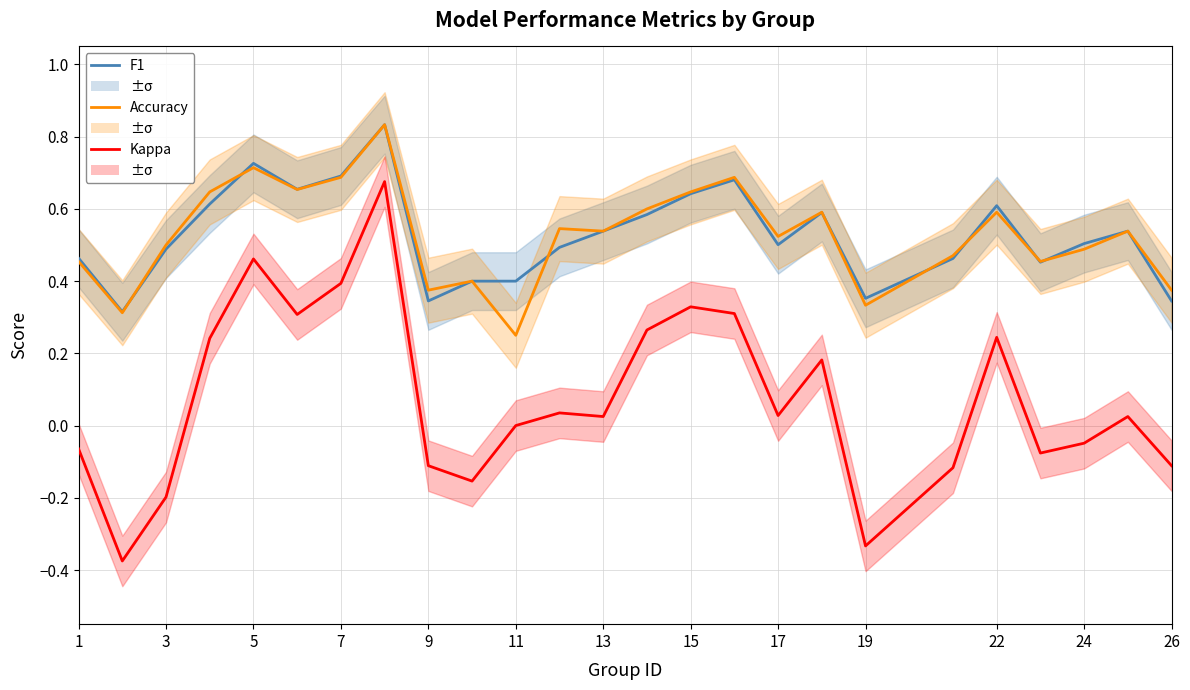

How many interior local valleys does the Kappa series have?

7